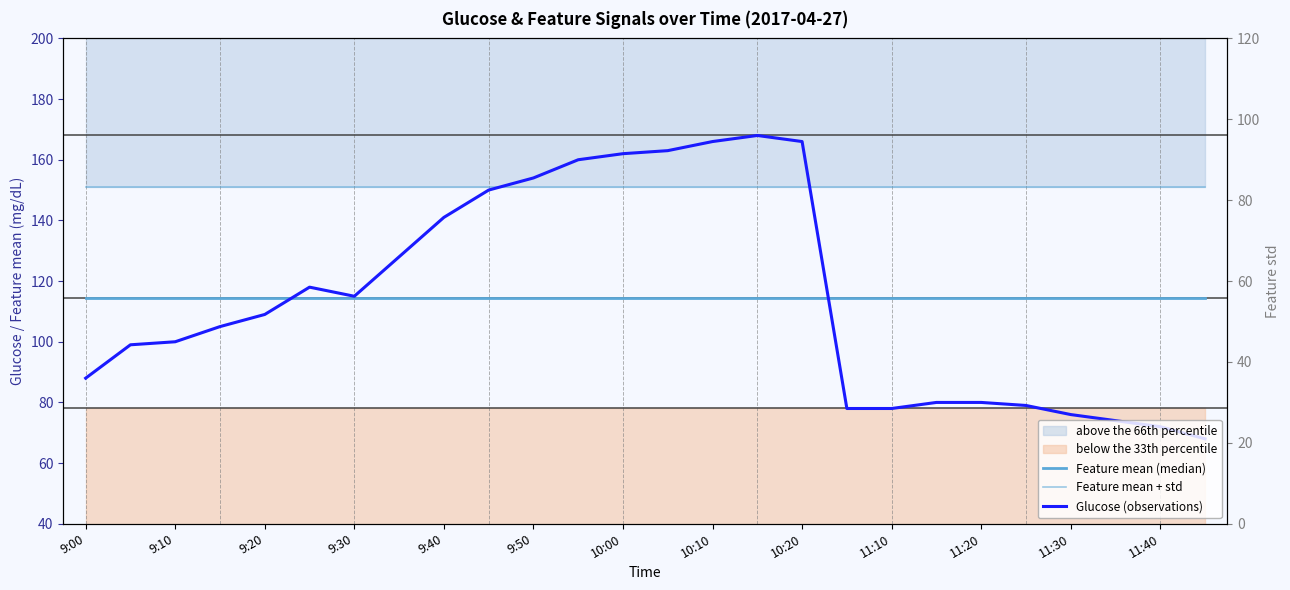

List the series in order of their peak value, highest first.

Glucose (observations), Feature mean + std, Feature mean (median), Feature std